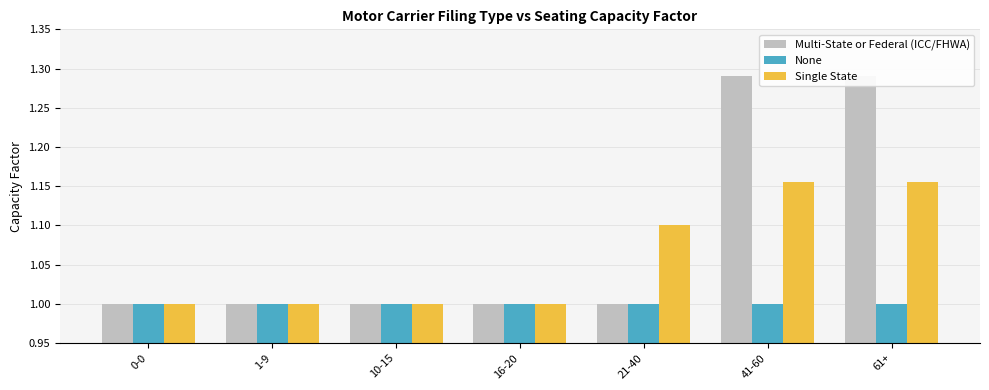

At how many categories does at least one series exceed 1?

3